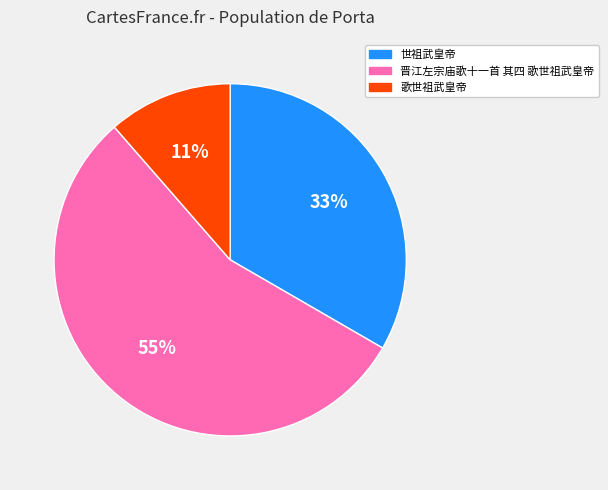

How many segments does this pie chart have?

3